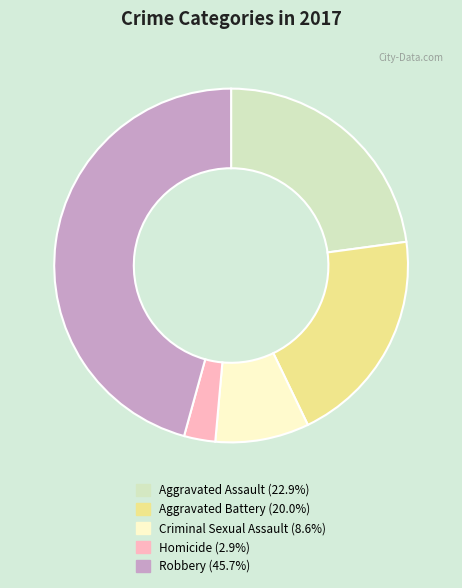

Which has a higher value, Criminal Sexual Assault or Homicide?

Criminal Sexual Assault